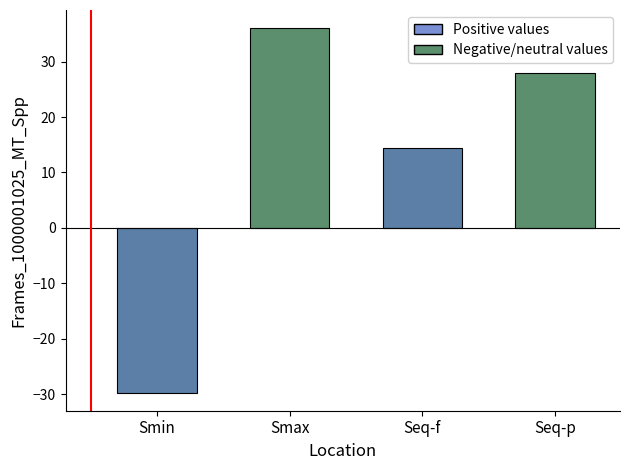

At which label is the value closest to 3?

Seq-f